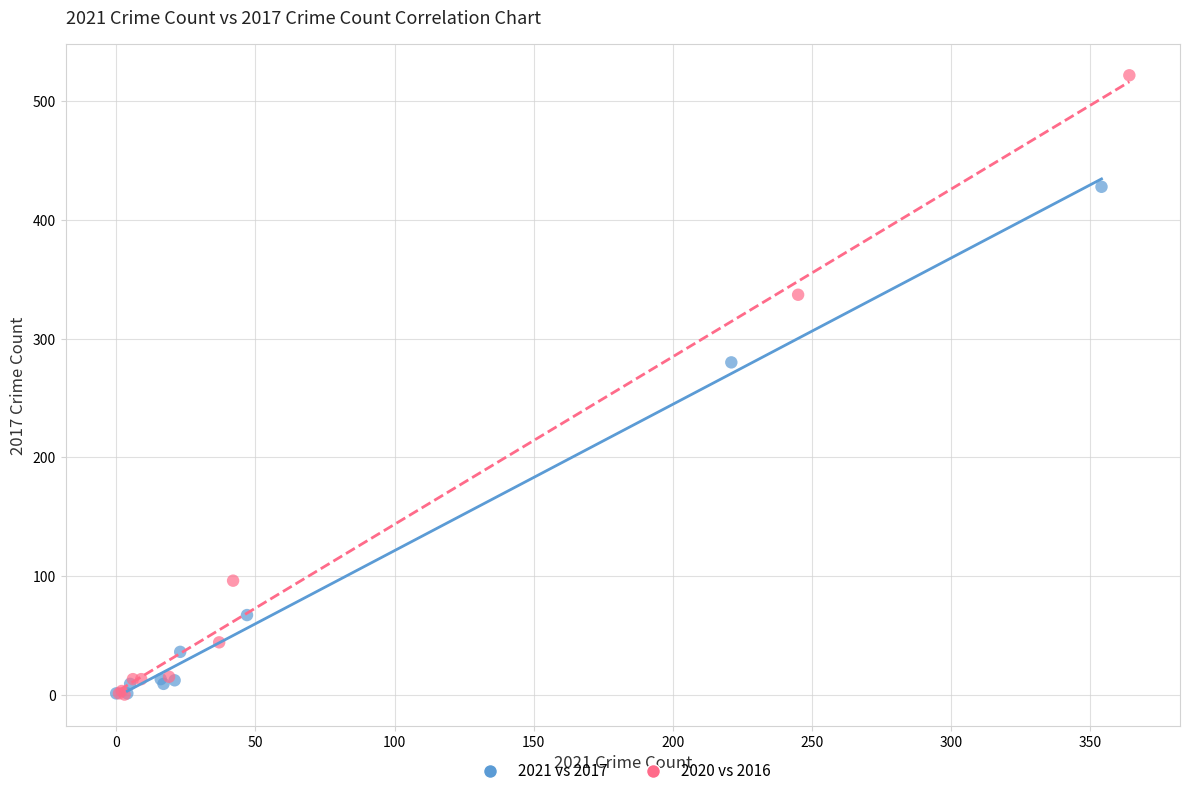

Which series reaches the maximum Y coordinate?

2020 vs 2016